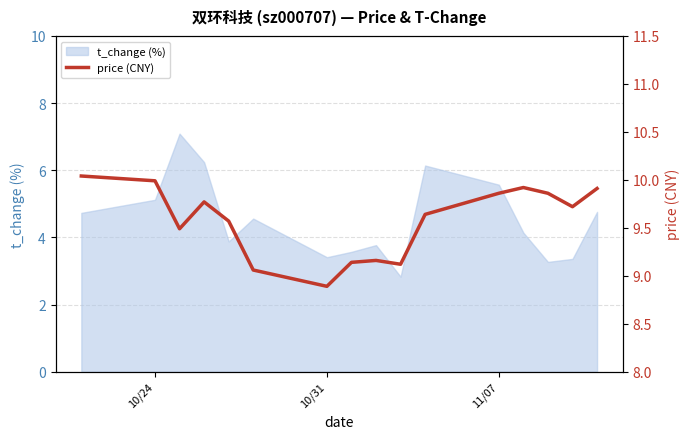

What is the lowest value of the t_change (%) series?

2.8